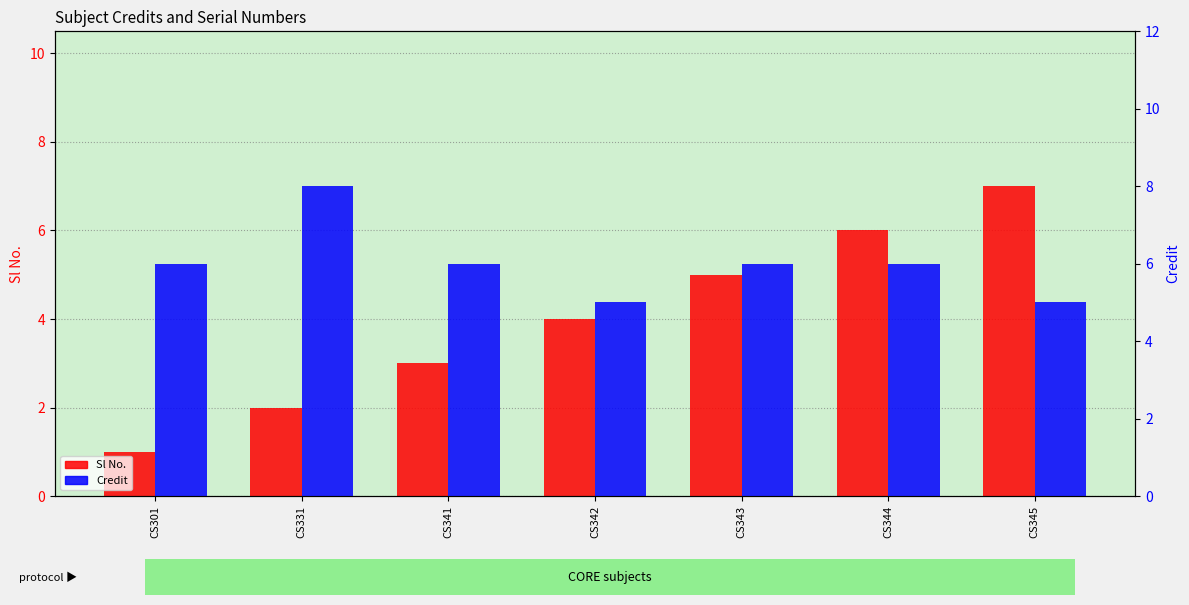

What are all the series names shown in the legend?

Sl No., Credit